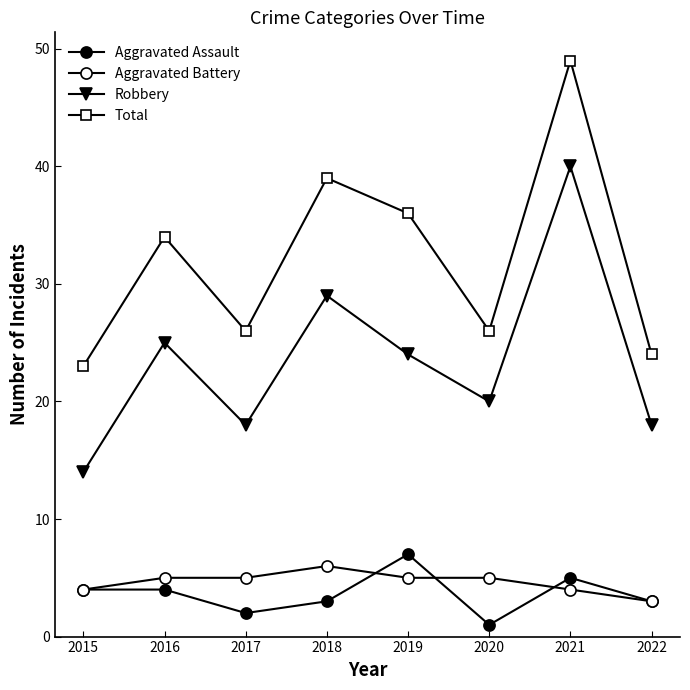

Does the chart have visible grid lines?

No